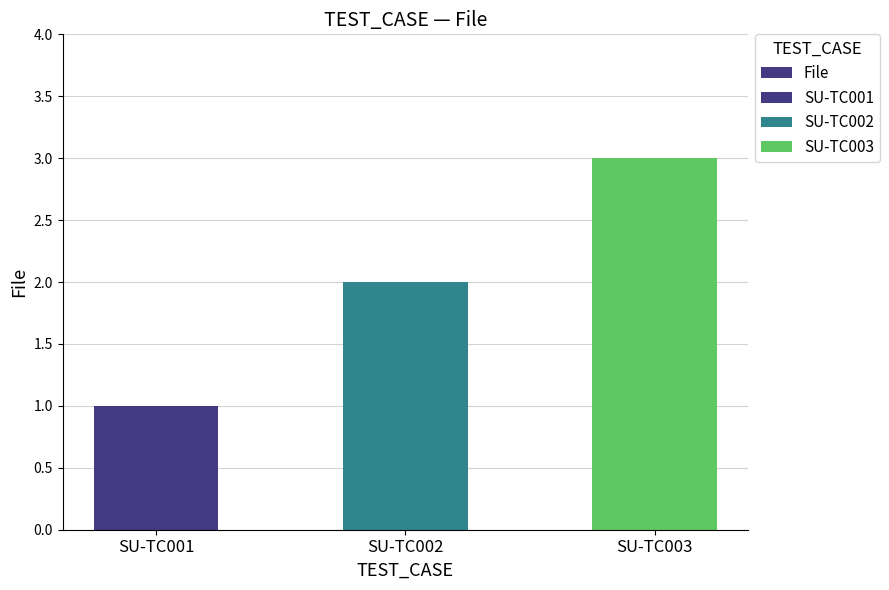

Reading left to right, transcribe all the data shown in this chart.

1	2	3